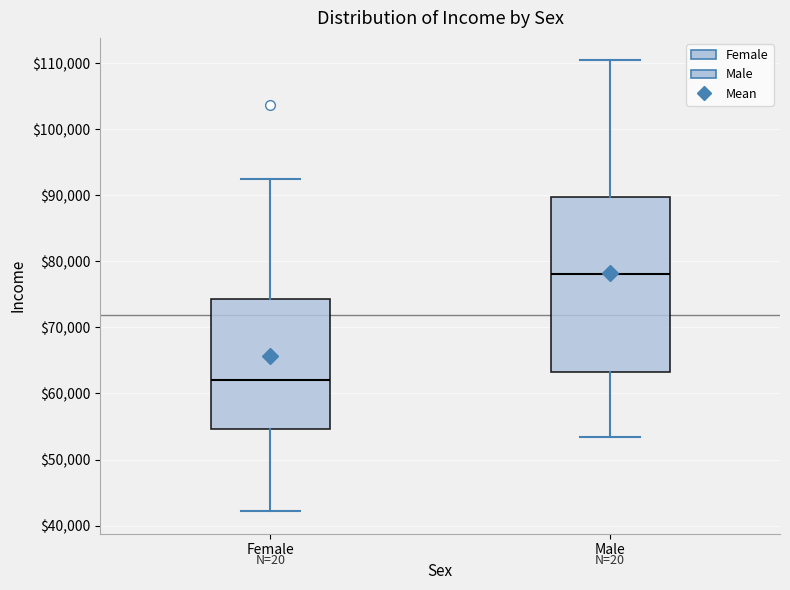

Comparing the boxes themselves (not the whiskers), which one is the tallest?

Male